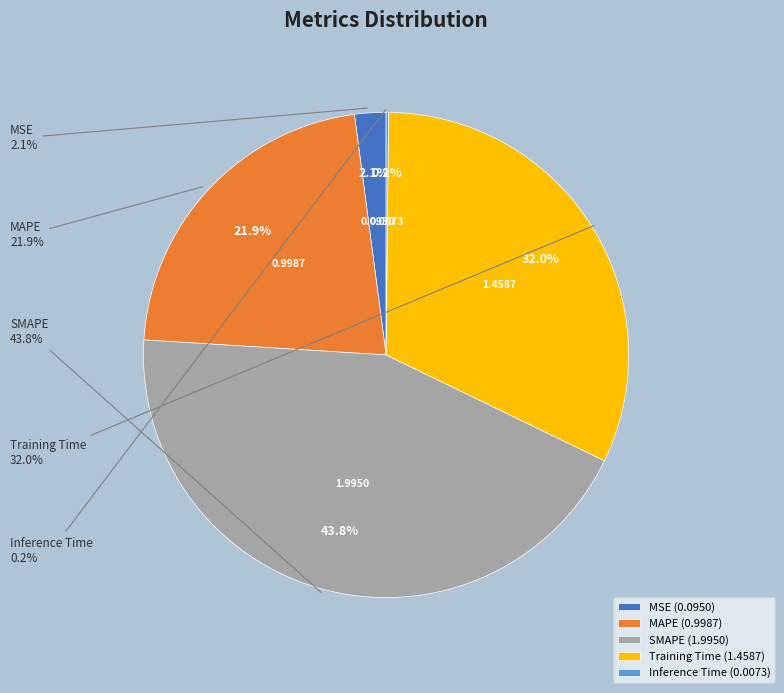

What percentage do Training Time and Inference Time together represent?

32.2%